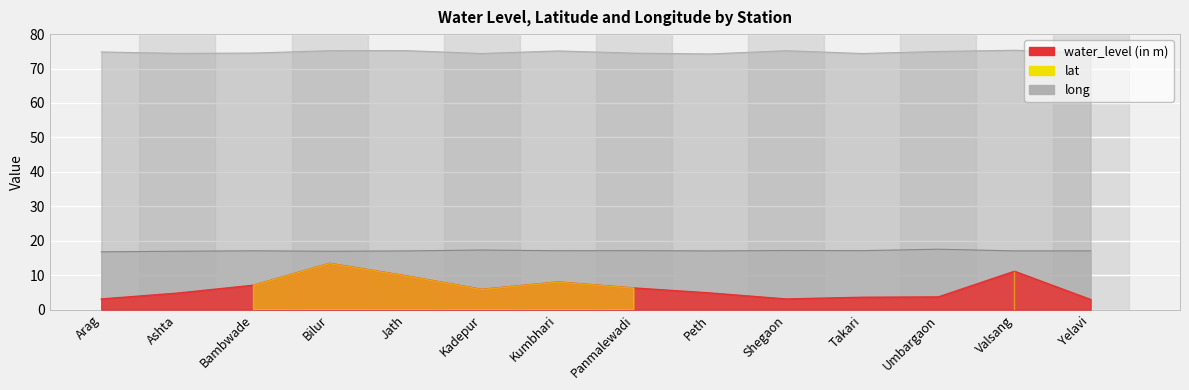

What is the value of the water_level (in m) point at the 13th from the left?

11.2